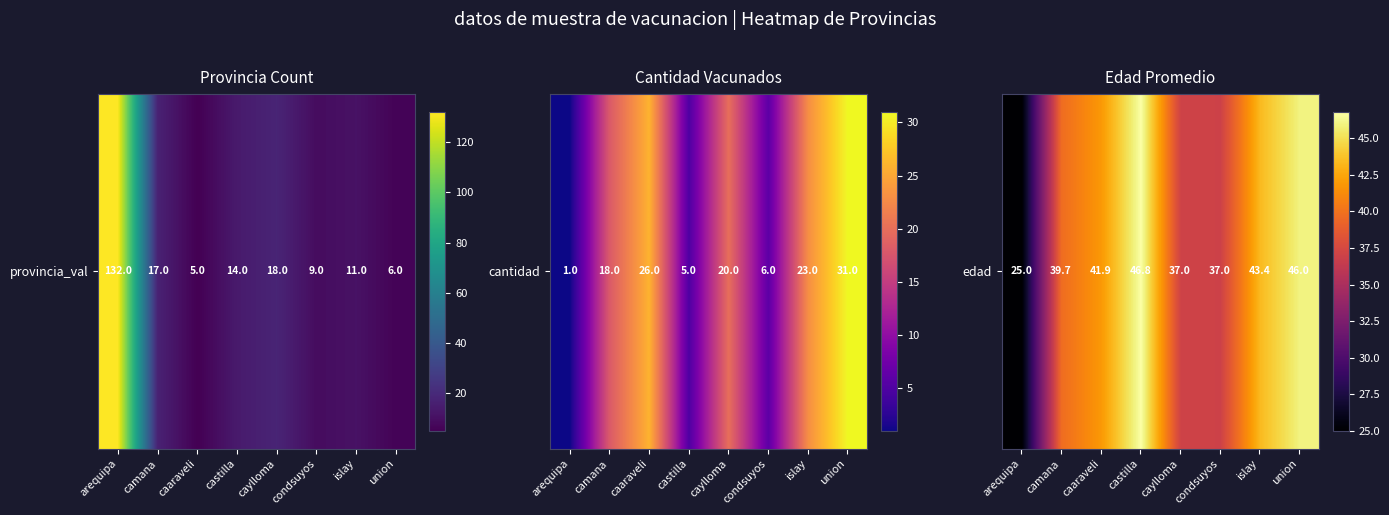

The value at condsuyos is 37.0. True or false?

True